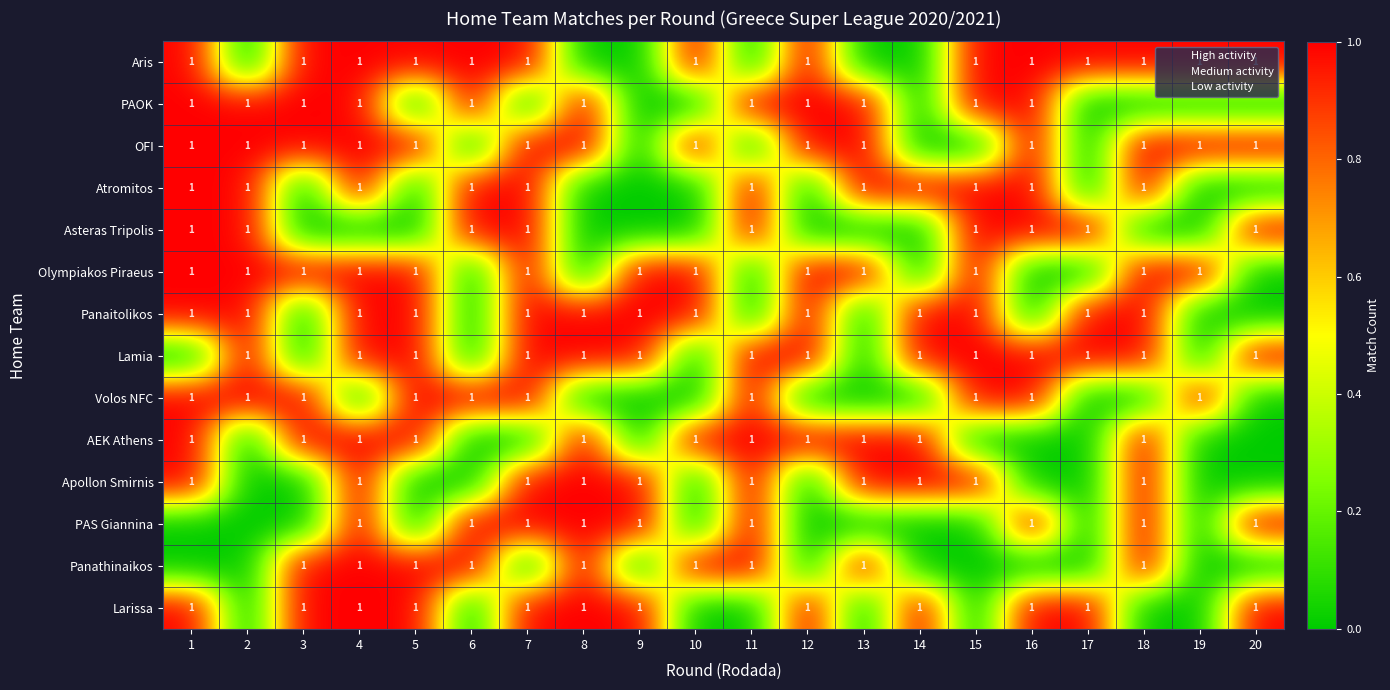

Rank the series at 6 from lowest to highest value.

OFI, Olympiakos Piraeus, Panaitolikos, Lamia, AEK Athens, Apollon Smirnis, Larissa, Aris, PAOK, Atromitos, Asteras Tripolis, Volos NFC, PAS Giannina, Panathinaikos